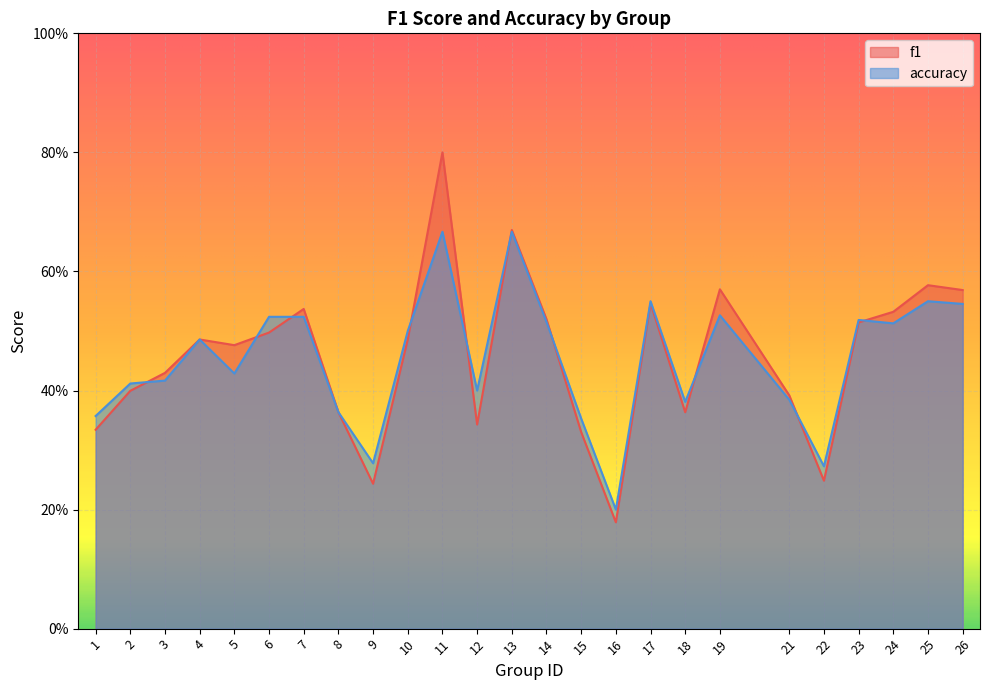

Reading left to right, extract all data points from this chart.

f1: 0.3	0.4	0.4	0.5	0.5	0.5	0.5	0.4	0.2	0.5	0.8	0.3	0.7	0.5	0.3	0.2	0.5	0.4	0.6	0.4	0.2	0.5	0.5	0.6	0.6
accuracy: 0.4	0.4	0.4	0.5	0.4	0.5	0.5	0.4	0.3	0.5	0.7	0.4	0.7	0.5	0.4	0.2	0.6	0.4	0.5	0.4	0.3	0.5	0.5	0.6	0.5